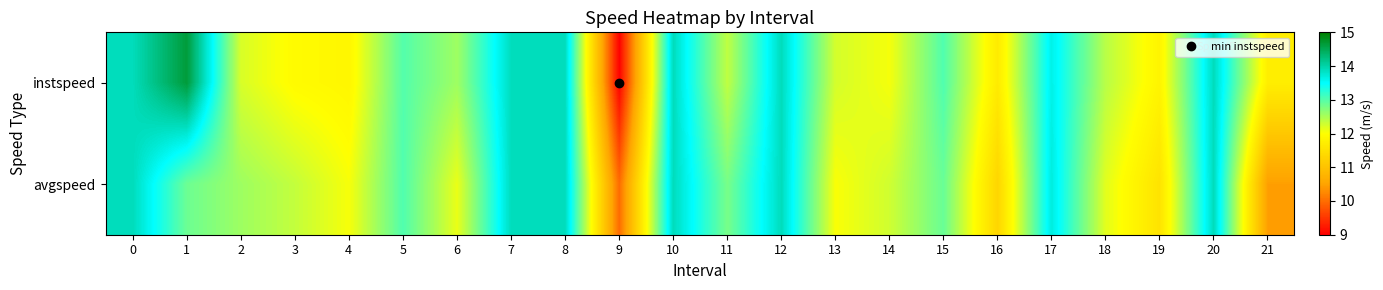

Reading left to right, transcribe all the data shown in this chart.

instspeed: 0=13.9	1=14.7	2=12.2	3=11.9	4=11.9	5=13.0	6=12.6	7=13.9	8=13.9	9=9.0	10=13.9	11=12.4	12=13.9	13=12.3	14=12.1	15=13.0	16=11.7	17=13.6	18=12.4	19=11.8	20=13.9	21=11.7
avgspeed: 0=13.9	1=12.9	2=12.6	3=12.4	4=12.0	5=13.0	6=12.1	7=13.9	8=13.9	9=10.0	10=13.9	11=12.8	12=13.9	13=12.0	14=12.3	15=12.9	16=11.3	17=13.7	18=12.2	19=11.5	20=13.9	21=10.5